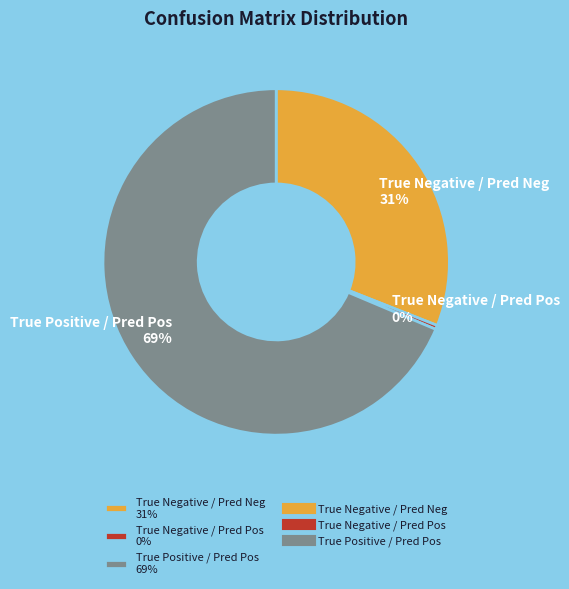

Between True Negative / Pred Neg 31% and True Negative / Pred Pos 0%, which is larger?

True Negative / Pred Neg 31%